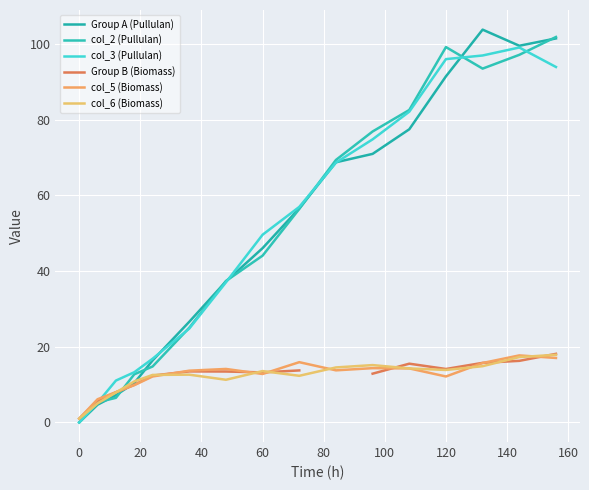

What are all the series names shown in the legend?

Group A (Pullulan), col_2 (Pullulan), col_3 (Pullulan), Group B (Biomass), col_5 (Biomass), col_6 (Biomass)